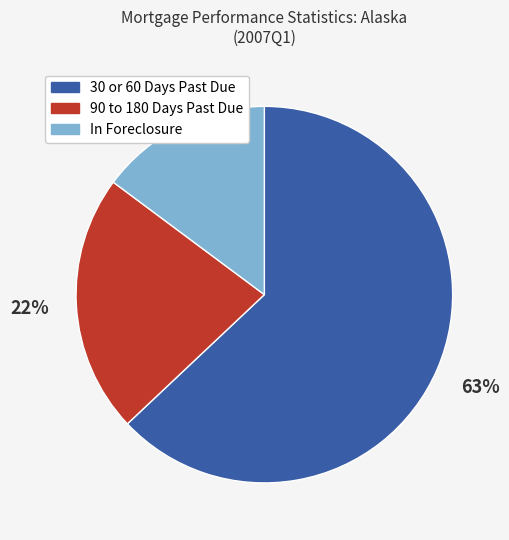

What percentage is the 30 or 60 Days Past Due slice, to the nearest percent?

63%